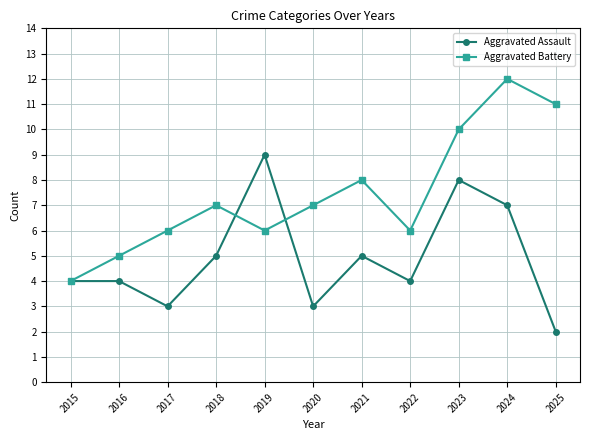

How many data points in Aggravated Battery are less than 7?

5